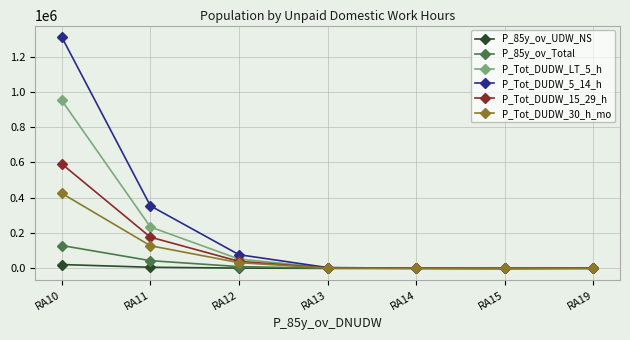

Which series has the widest spread of values?

P_Tot_DUDW_5_14_h